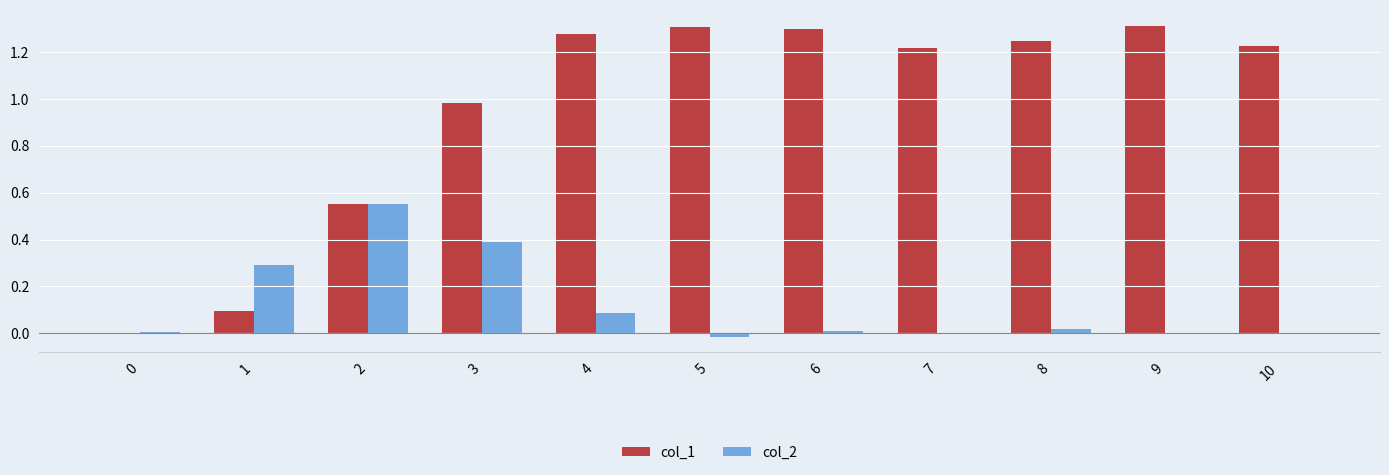

Count the number of data series in this chart.

2